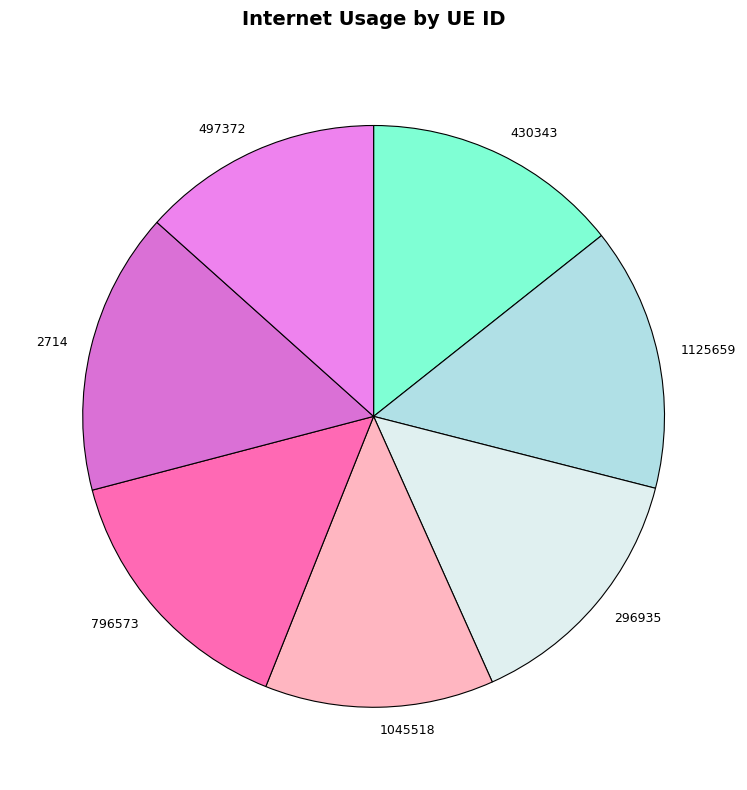

Count the number of slices in the pie.

7